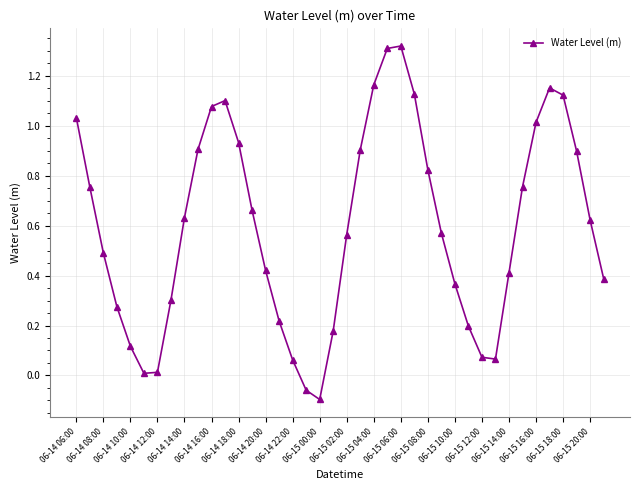

What is the difference between the maximum and minimum values?

1.4